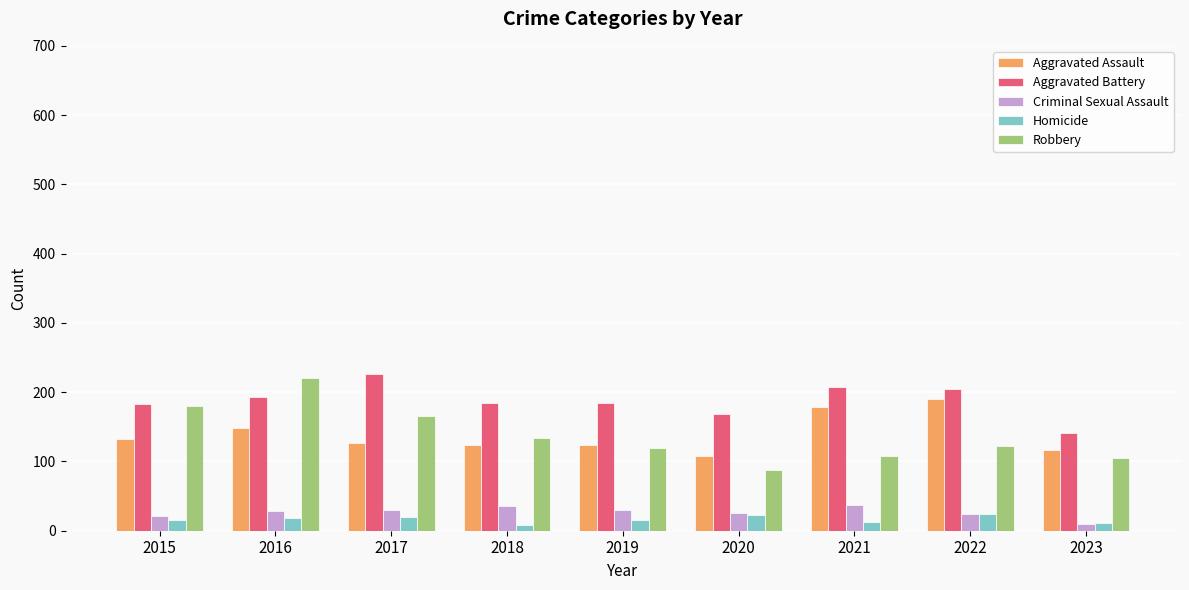

Rank the series by their maximum value, from lowest to highest.

Homicide, Criminal Sexual Assault, Aggravated Assault, Robbery, Aggravated Battery